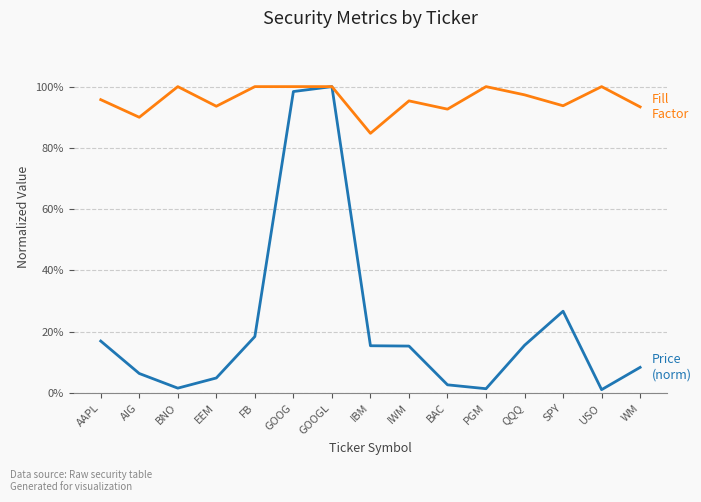

What is the label of the 5th point from the right?

PGM